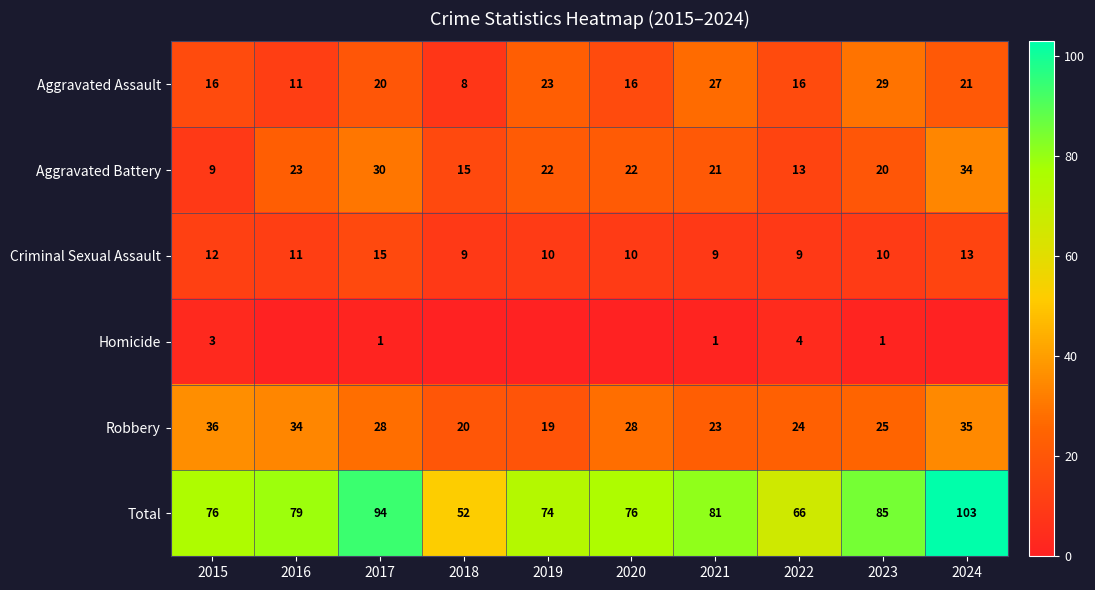

The value of Homicide at 2023 is 1. True or false?

True